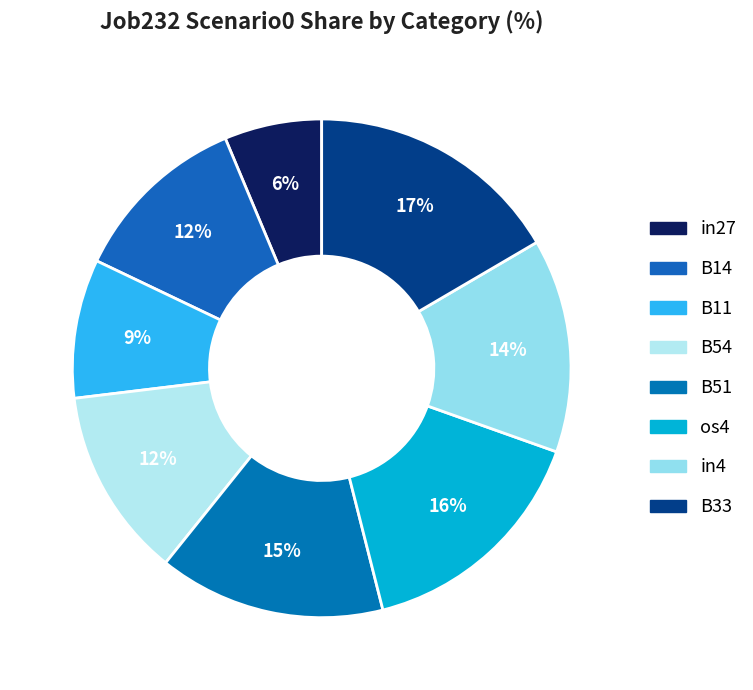

How many slices are in this pie chart?

8